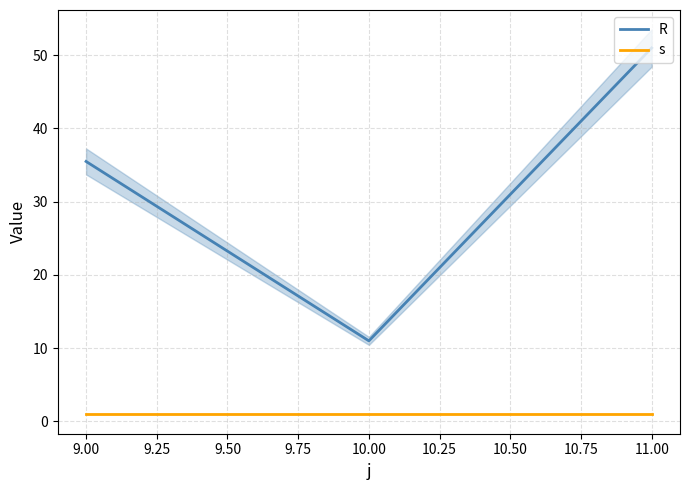

What is the minimum value shown in the chart?

1.0